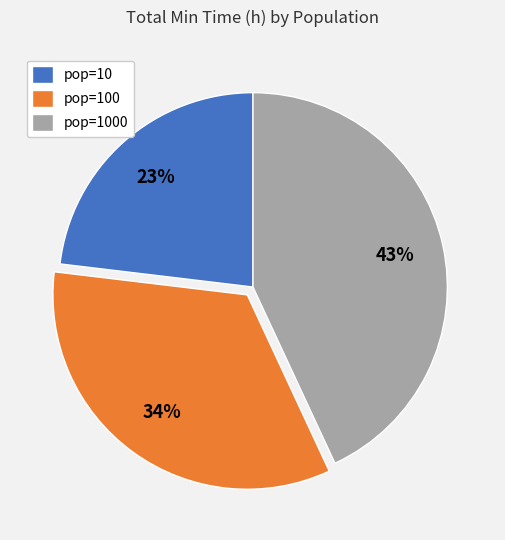

Between pop=100 and pop=1000, which is larger?

pop=1000